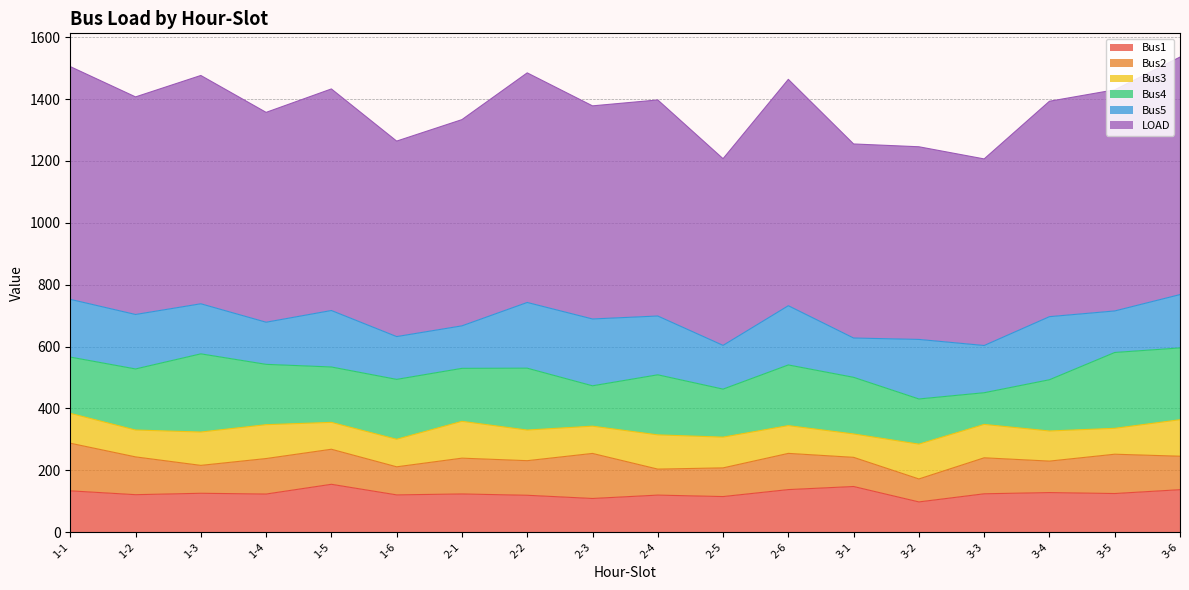

What is the total value across all series at 1-6?

1264.3